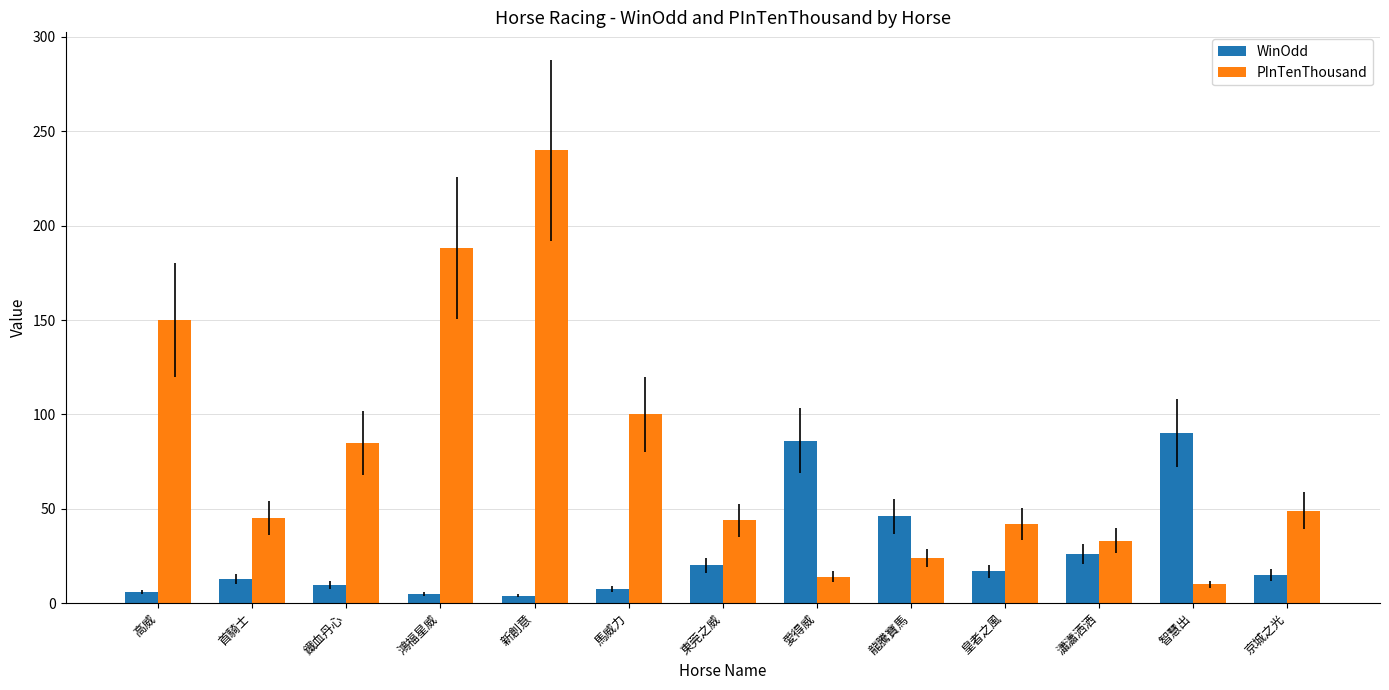

What is the greatest value displayed?

240.0